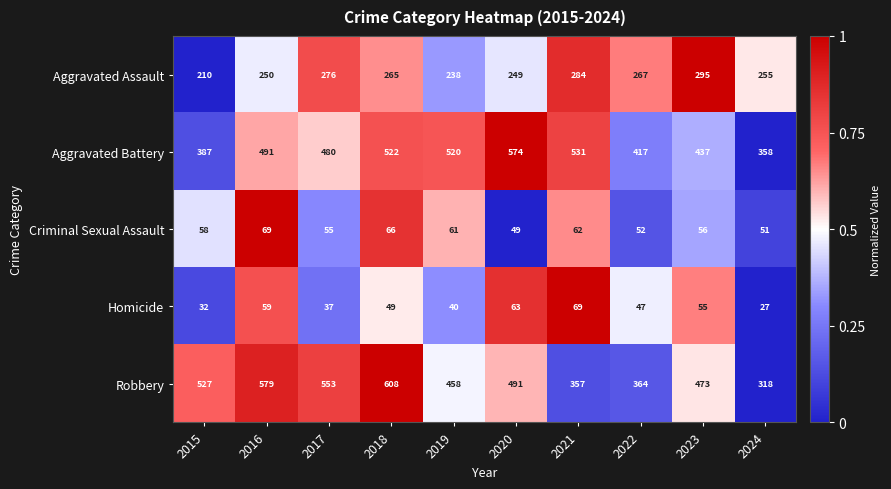

List the labels in order of Aggravated Assault value, largest first.

2023, 2021, 2017, 2022, 2018, 2024, 2016, 2020, 2019, 2015